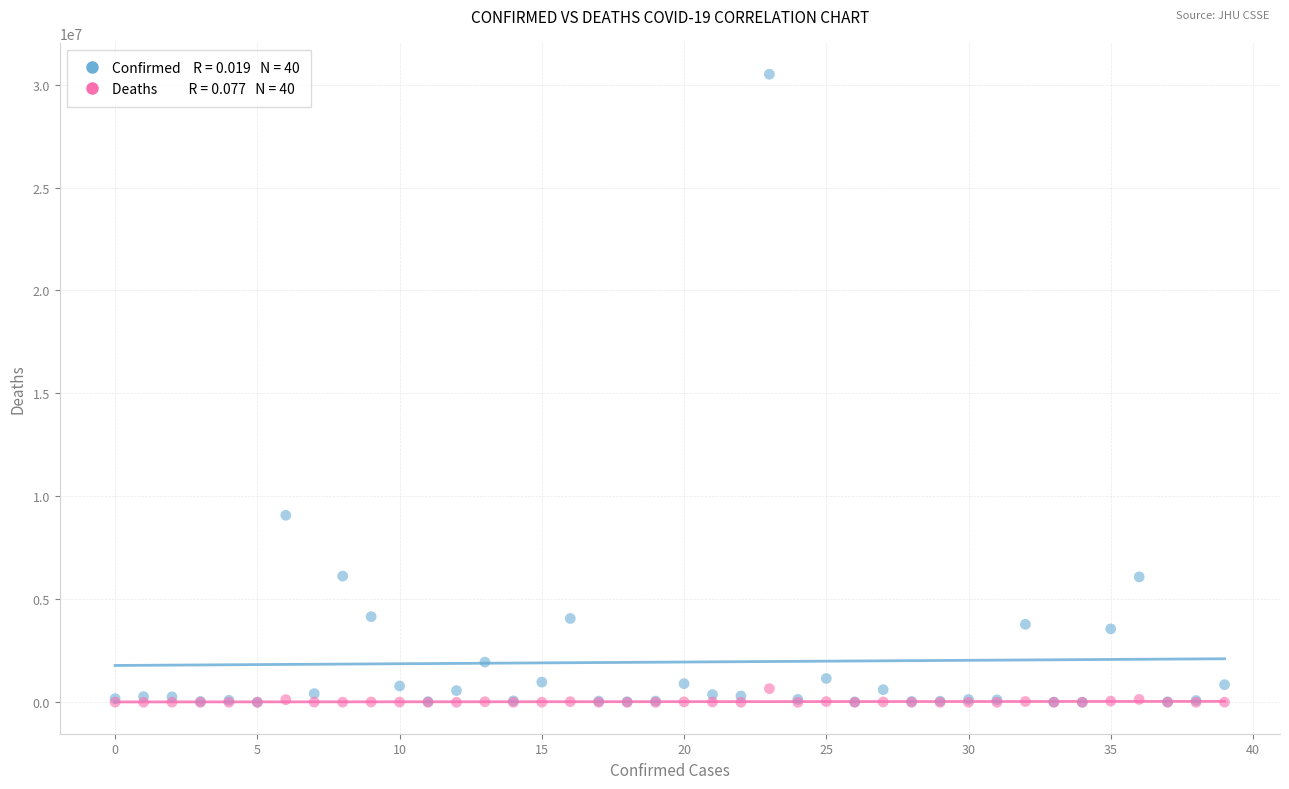

Across all series, what Y value is closest to 15251261?

9083673